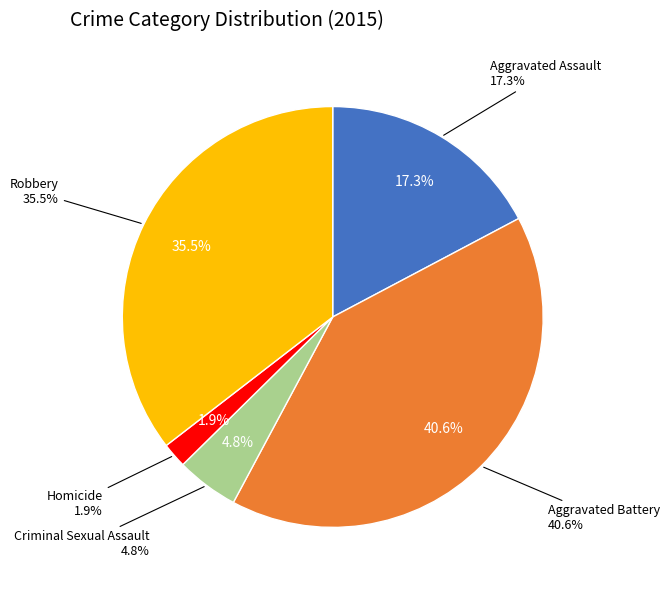

Which has a higher value, Aggravated Assault or Criminal Sexual Assault?

Aggravated Assault